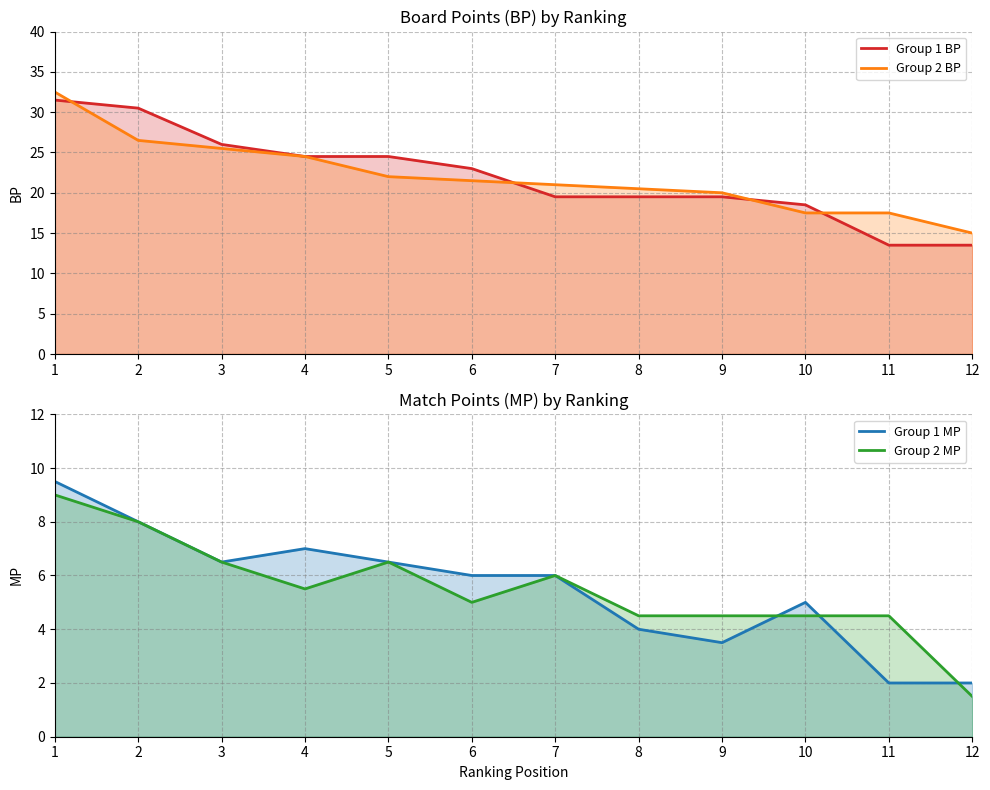

What is the value of the Group 2 BP point at the 2nd from the left?

26.5